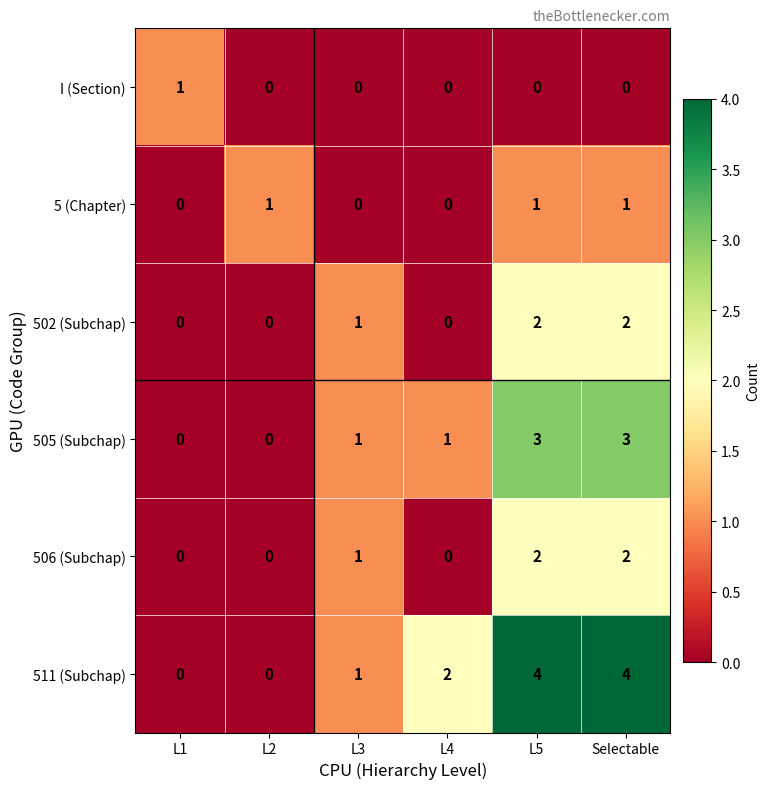

What is the difference between the 505 (Subchap) values at L1 and L5?

3